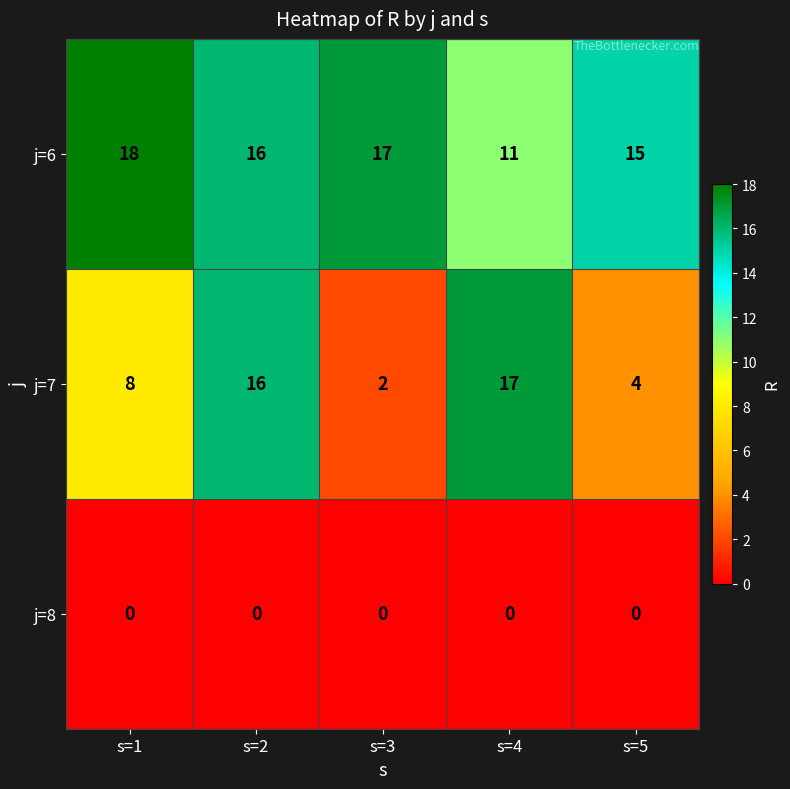

At which category does the chart reach its peak across all series?

s=1